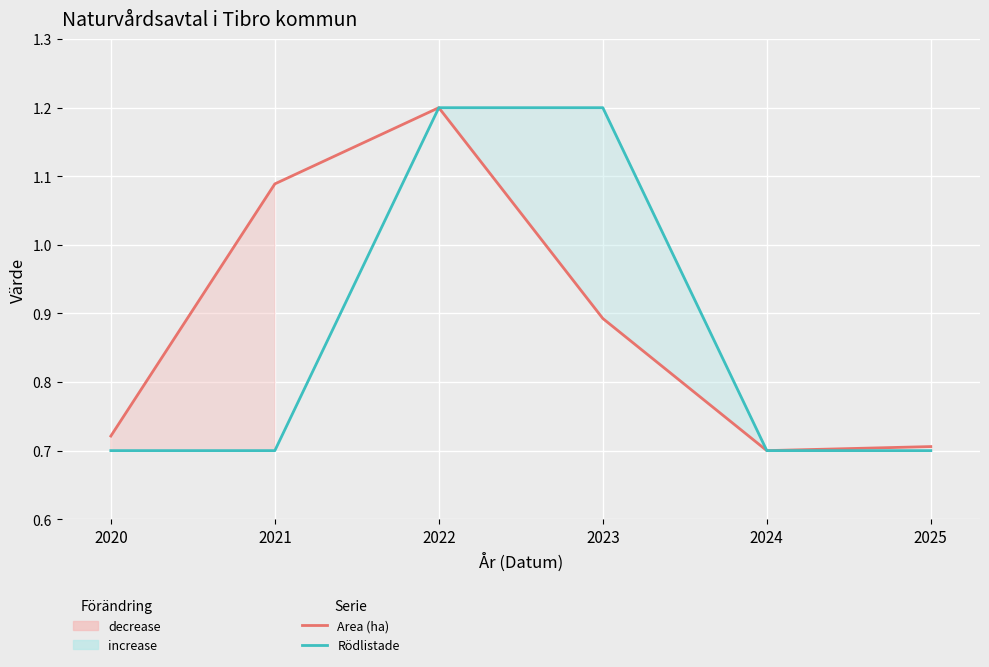

What is the greatest value displayed?

1.2